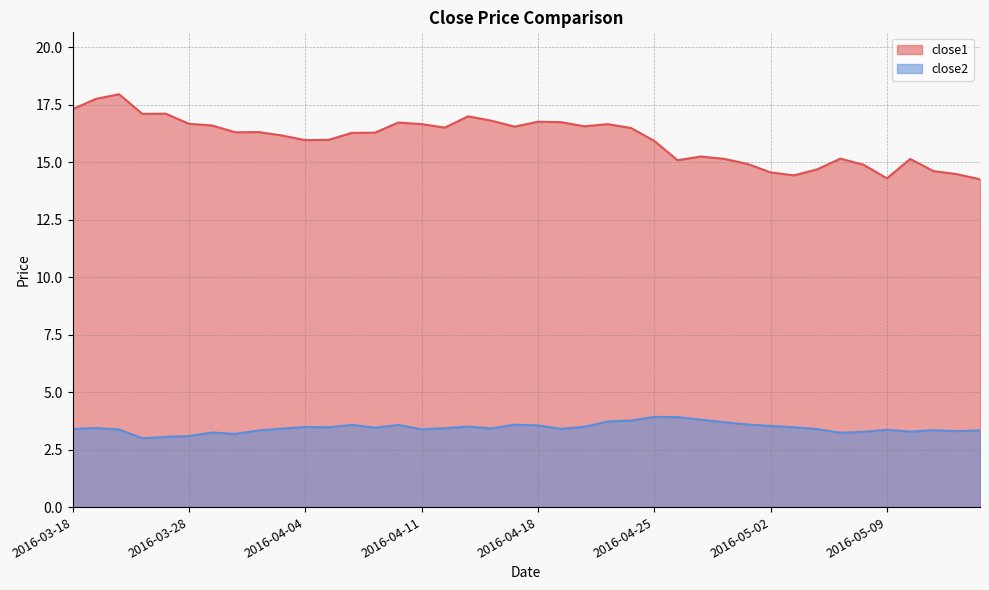

Read the close1 value at 2016-04-20.

16.6